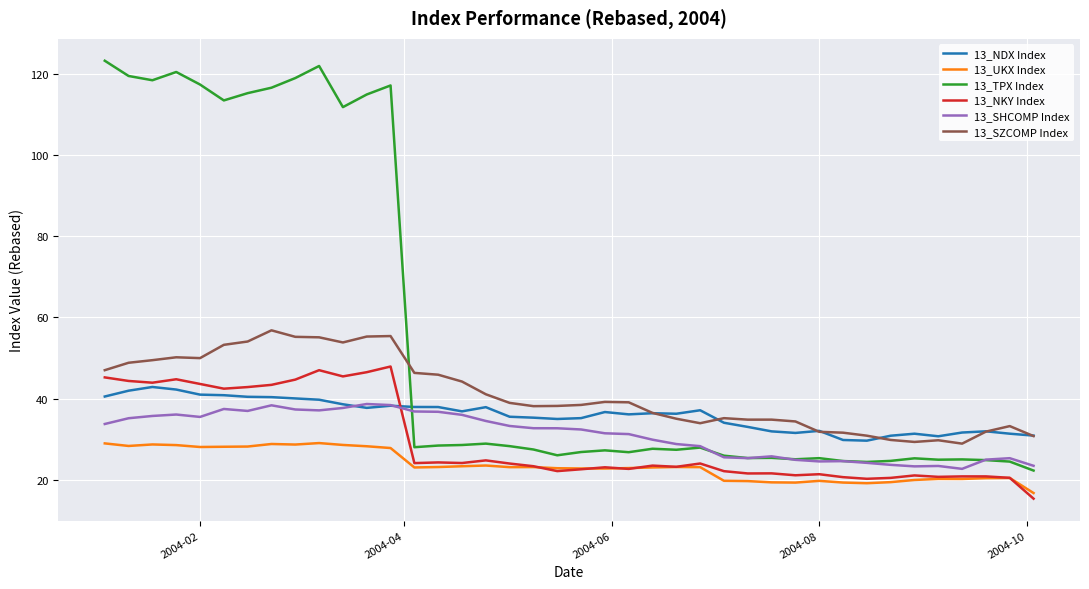

True or false: 13_NDX Index and 13_SHCOMP Index intersect in this chart.

True